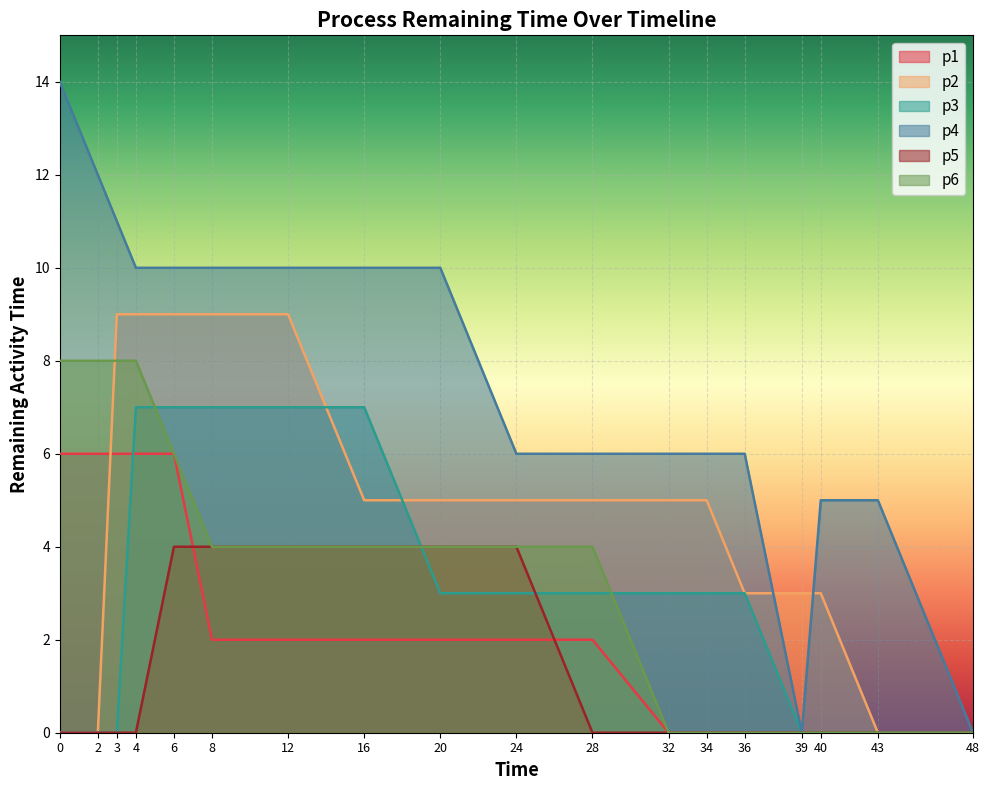

True or false: p1 has more than 1 interior local peaks.

False